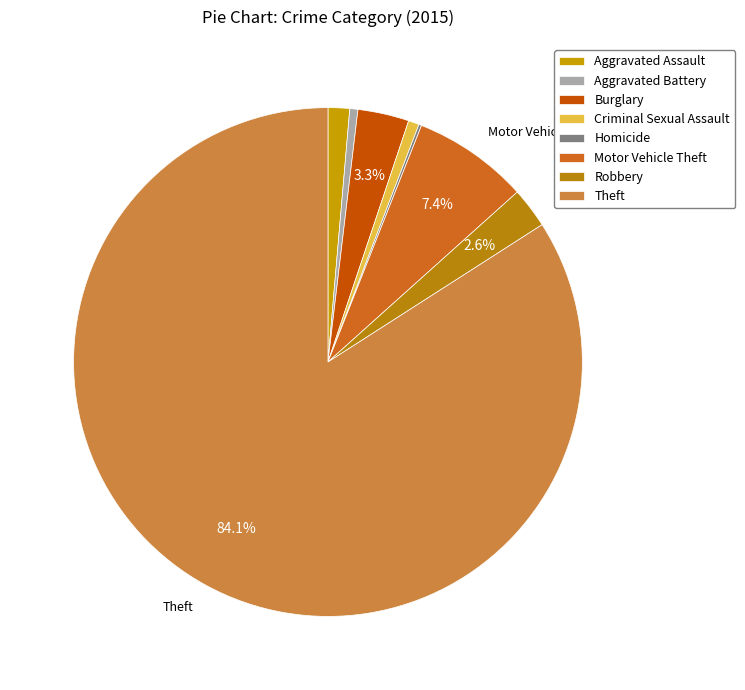

Which slice is the smallest?

Homicide